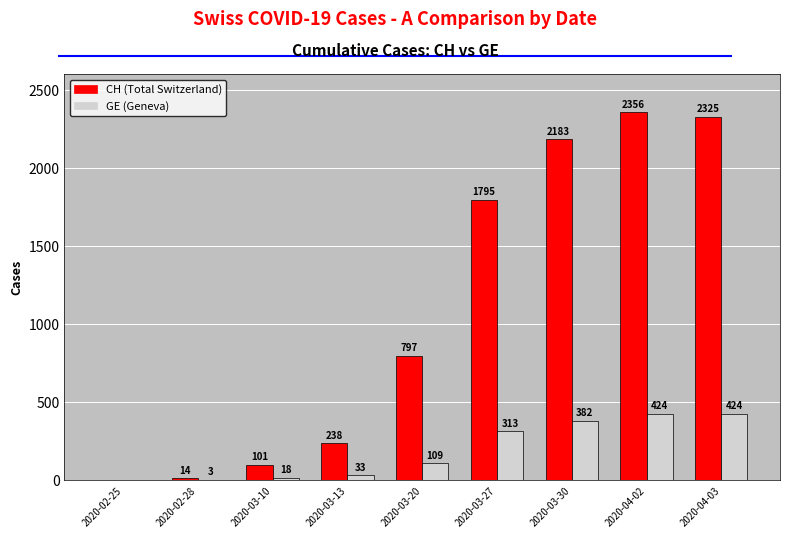

Which category has the highest value in the CH (Total Switzerland) series?

2020-04-02